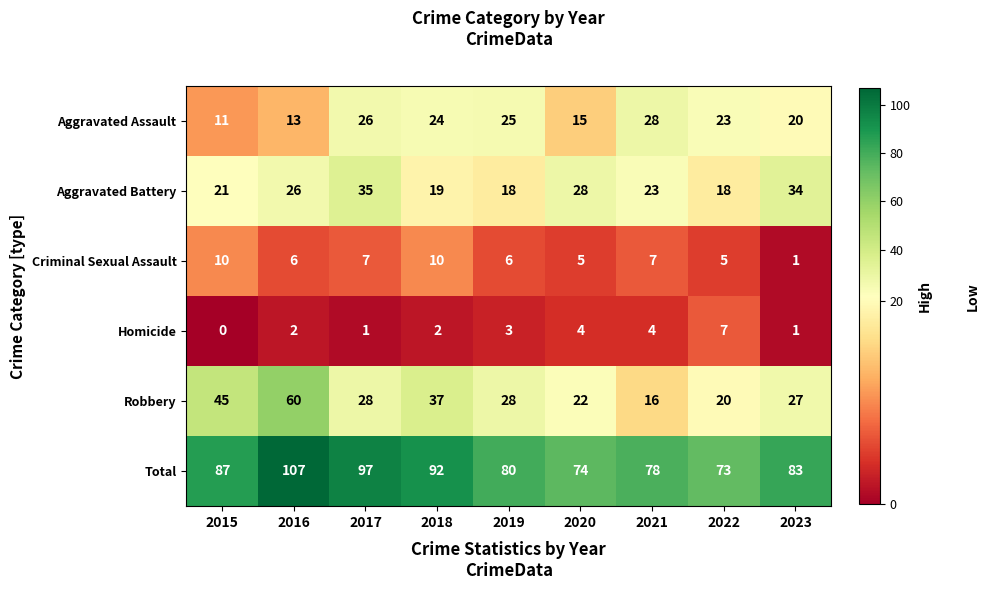

List the series in order of their peak value, highest first.

Total, Robbery, Aggravated Battery, Aggravated Assault, Criminal Sexual Assault, Homicide